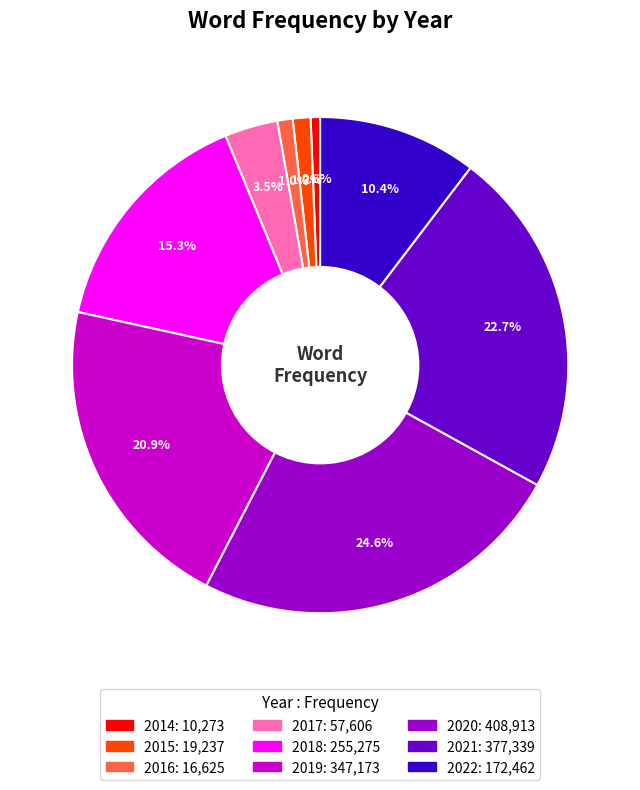

What percentage is NOT represented by 2019?

79.1%